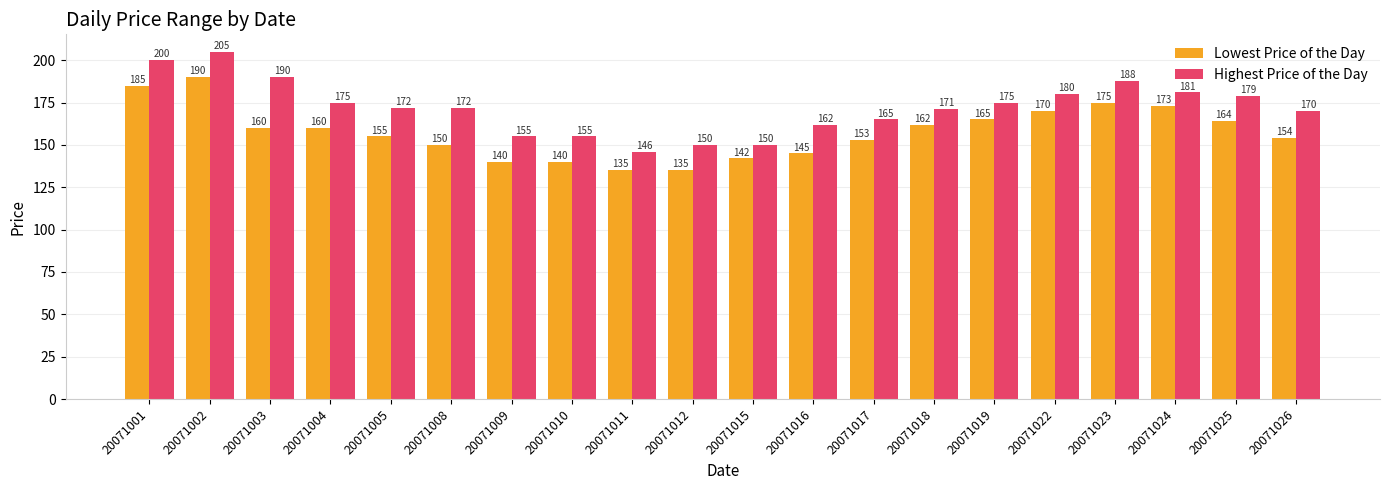

What is the difference between the maximum and minimum values in the Lowest Price of the Day series?

55